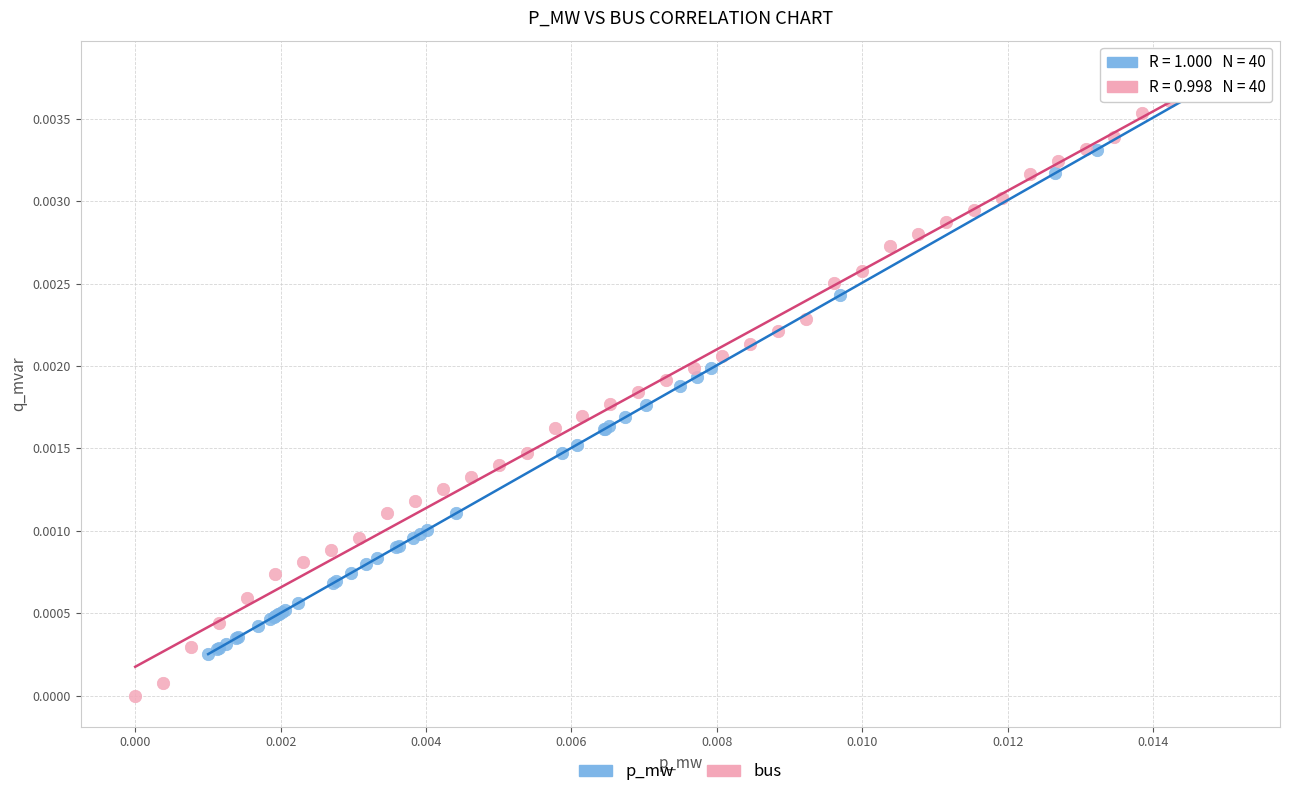

Which series contains the lowest Y value?

bus